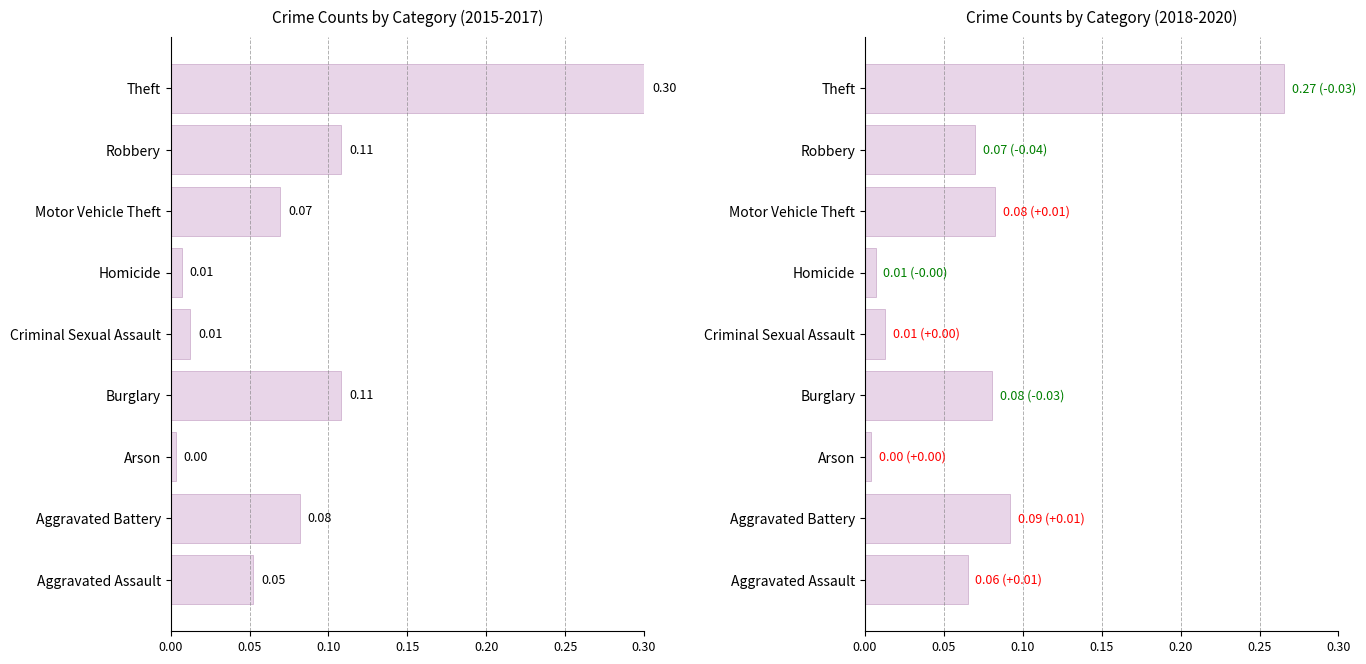

Reading left to right, transcribe all the data shown in this chart.

Avg 2015-2017: 0.1	0.1	0.0	0.1	0.0	0.0	0.1	0.1	0.3
Avg 2018-2020: 0.1	0.1	0.0	0.1	0.0	0.0	0.1	0.1	0.3